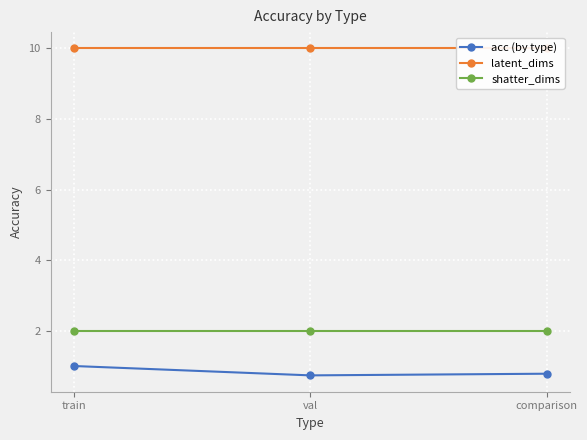

What is the lowest value of the latent_dims series?

10.0